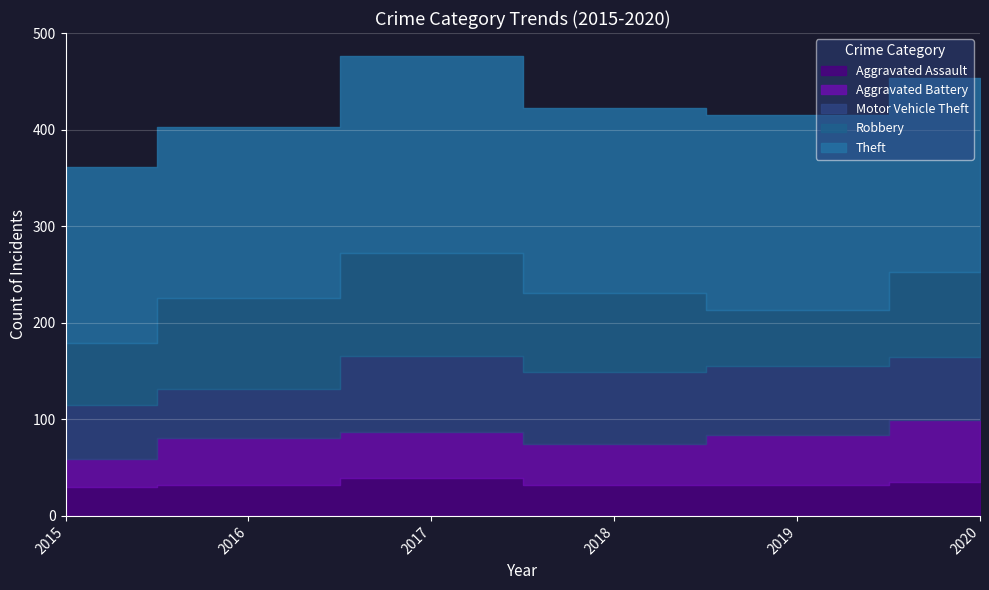

True or false: Aggravated Battery and Robbery intersect in this chart.

False